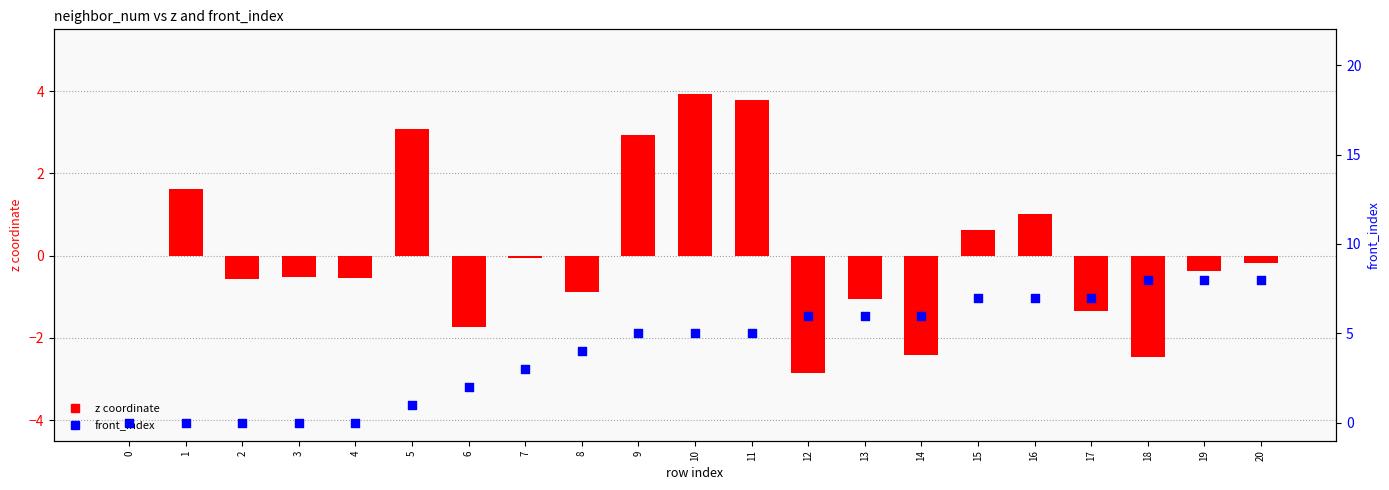

Which series has the largest Y range (max minus min)?

front_index